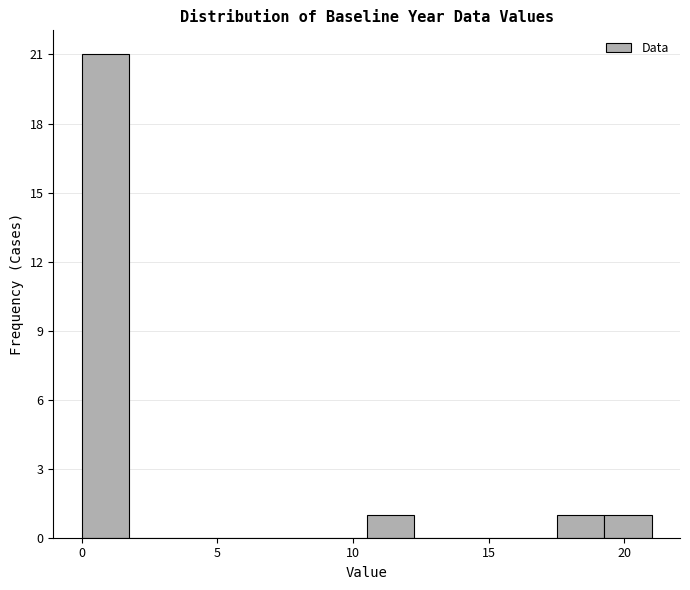

Read against the x-axis, roughly where is the centre of the tallest bar?

1.0